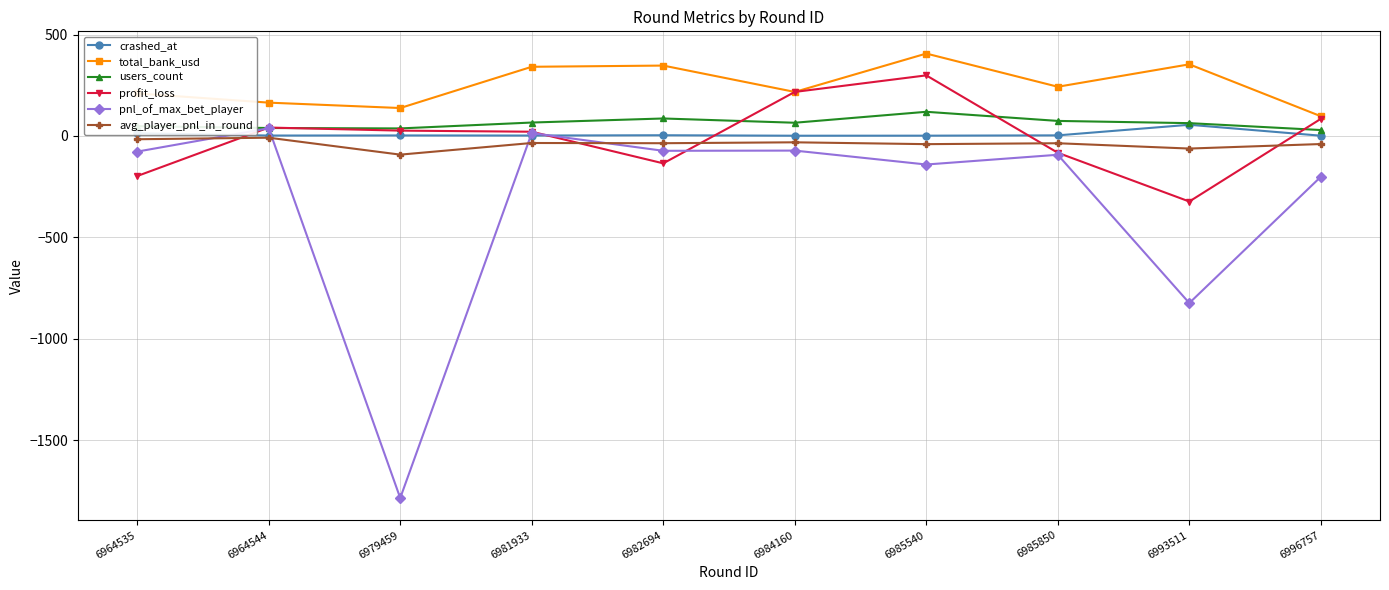

Which series has the largest range (max minus min)?

pnl_of_max_bet_player